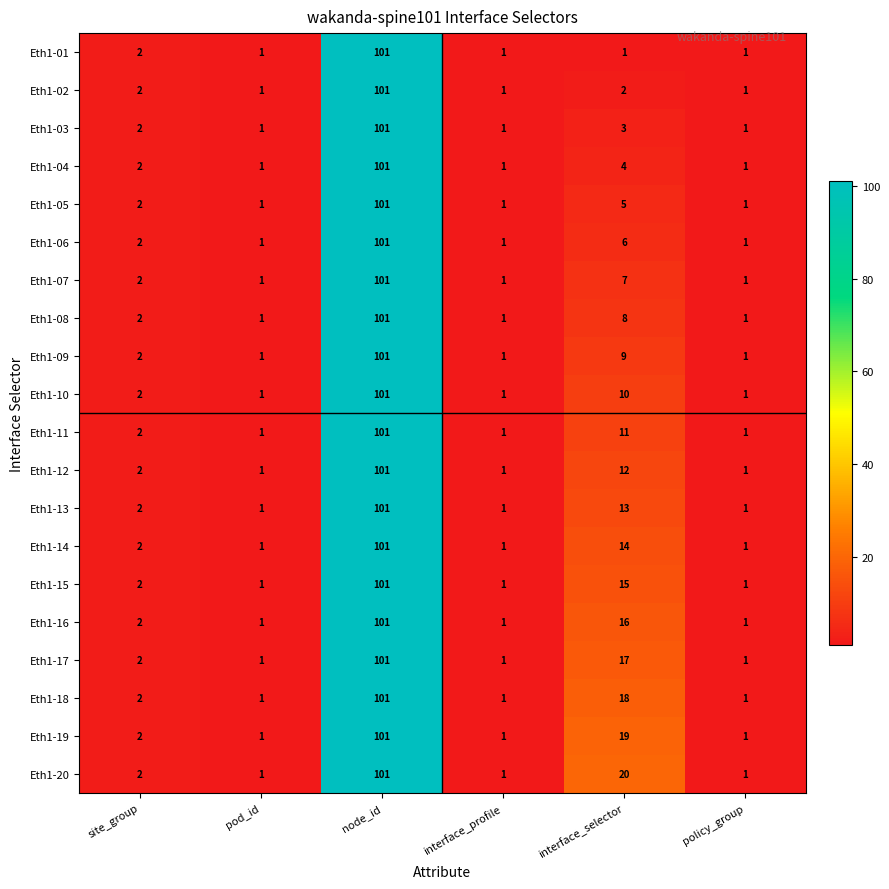

Rank the series at interface_selector from lowest to highest value.

Eth1-01, Eth1-02, Eth1-03, Eth1-04, Eth1-05, Eth1-06, Eth1-07, Eth1-08, Eth1-09, Eth1-10, Eth1-11, Eth1-12, Eth1-13, Eth1-14, Eth1-15, Eth1-16, Eth1-17, Eth1-18, Eth1-19, Eth1-20